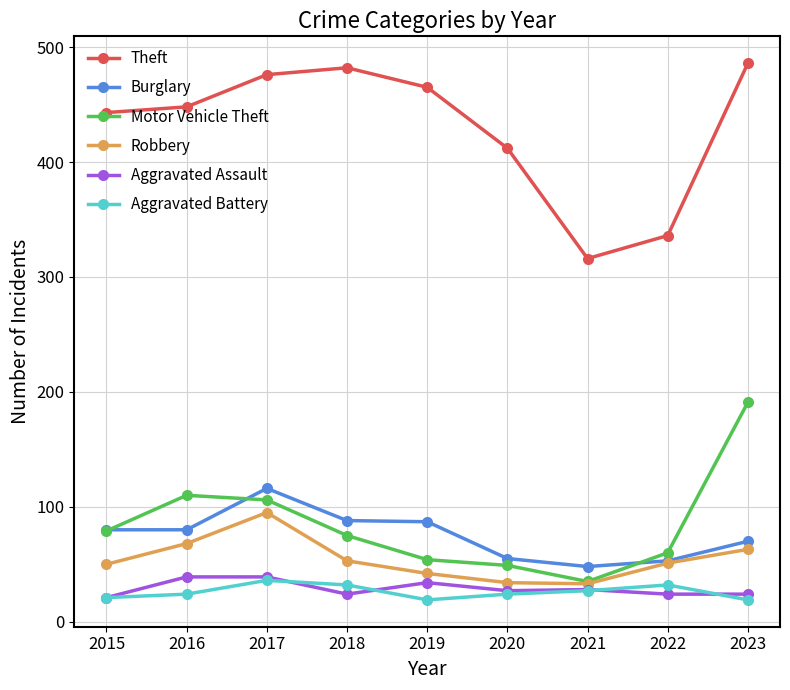

At how many categories does at least one series exceed 106?

9